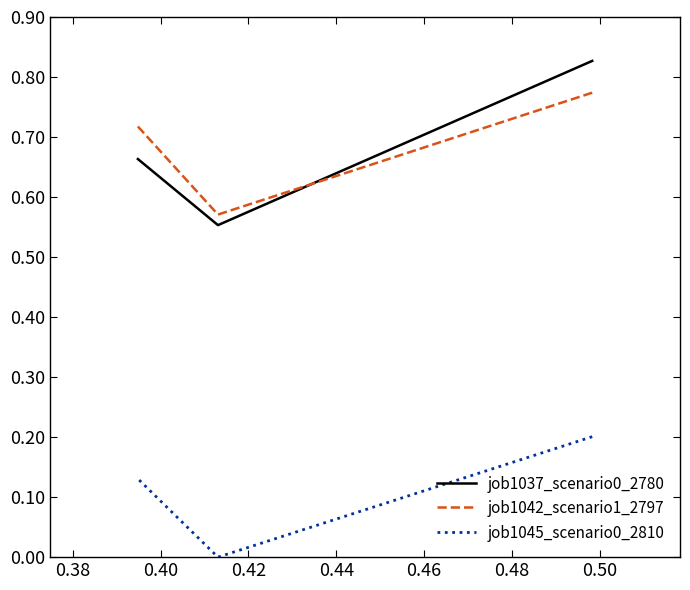

Which series has the widest spread of values?

job1037_scenario0_2780